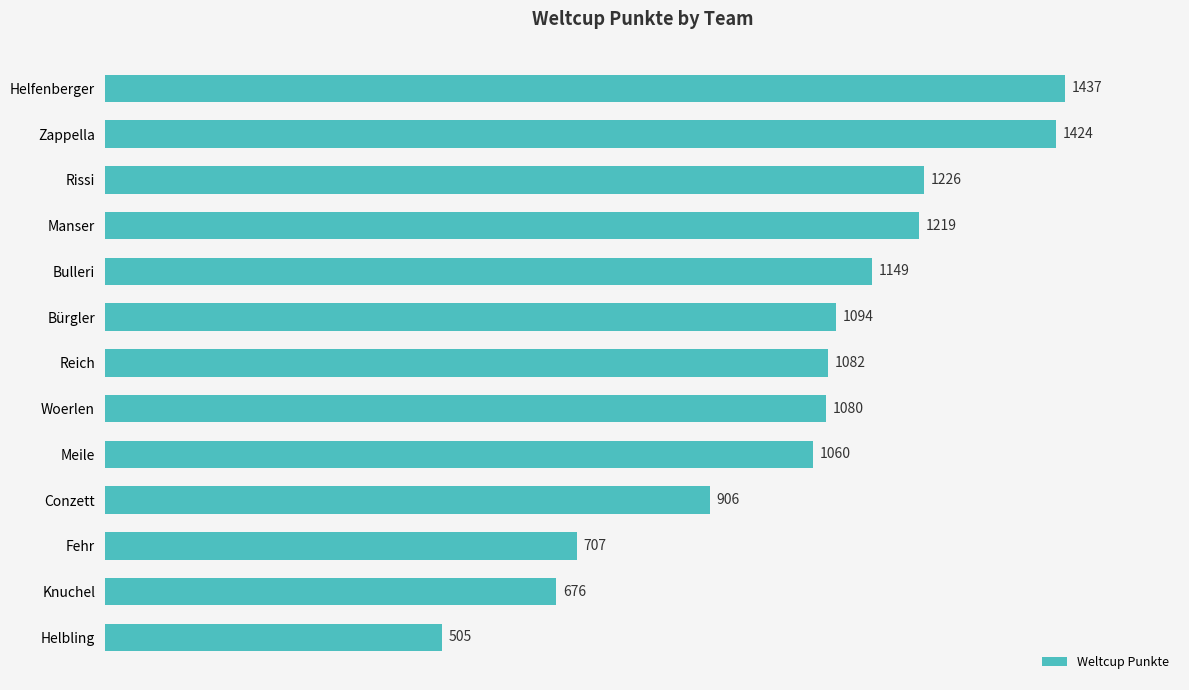

What is the label of the 1st bar from the bottom?

Helbling